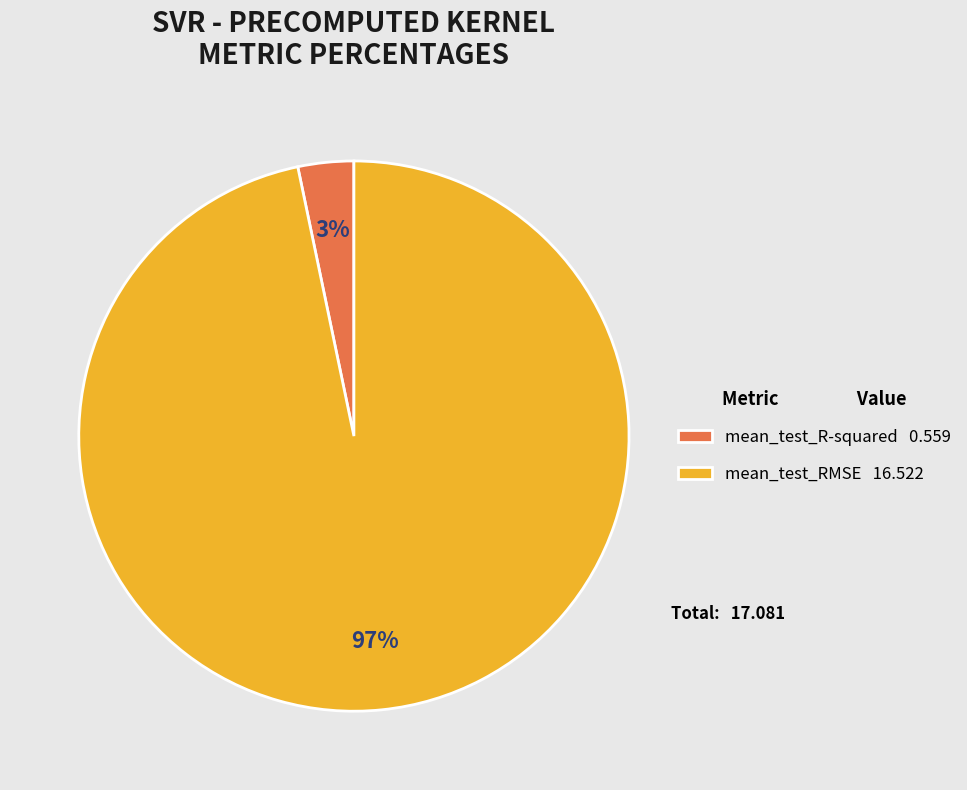

Rank the categories by value from lowest to highest.

mean_test_R-squared, mean_test_RMSE